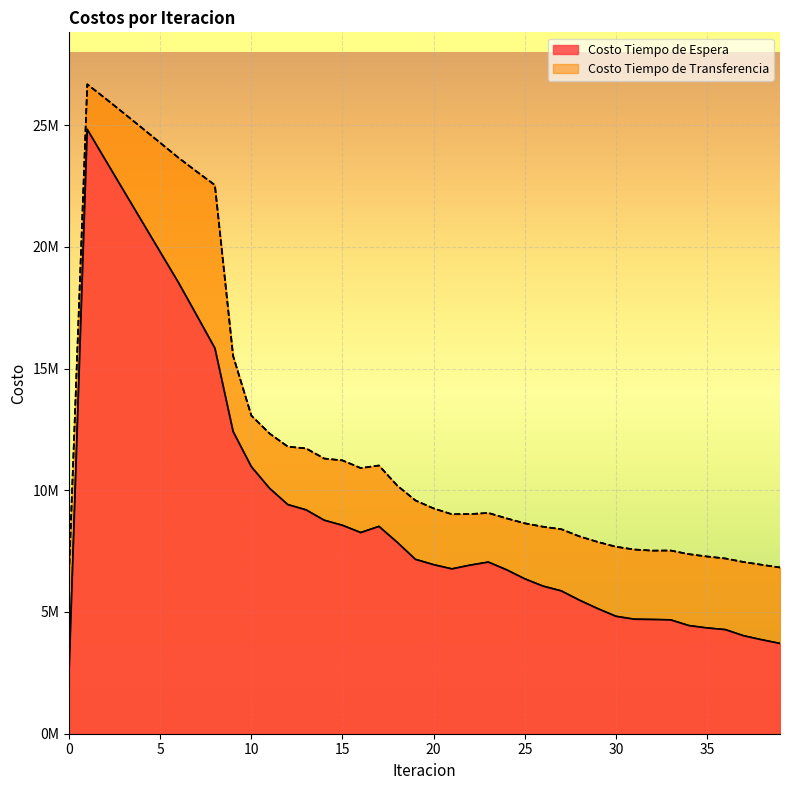

Reading left to right, transcribe all the data shown in this chart.

Costo Tiempo de Espera: 2482200.9	24822008.9	23558824.7	22300049.1	21043847.6	19788895.3	18534081.7	17190528.1	15835836.8	12411004.5	10968195.2	10078800.9	9410852.2	9194553.5	8767926.4	8559900.0	8261814.6	8514648.4	7863796.2	7161576.1	6942309.6	6770087.7	6922874.2	7049562.8	6733343.7	6360305.0	6062415.2	5866570.3	5483649.3	5138538.7	4822412.3	4703556.8	4691789.0	4675921.5	4441674.7	4343195.5	4275662.8	4024106.9	3858088.4	3707655.0
Costo Tiempo de Transferencia: 6590816.9	26676605.8	26090987.8	25491602.3	24884196.0	24272929.9	23661291.0	23092238.9	22536863.1	15517834.2	13068272.0	12331783.5	11793079.2	11719818.9	11303400.2	11227668.7	10911713.7	11018182.5	10194898.8	9583151.3	9254646.6	9015968.5	9022110.5	9069343.4	8846238.7	8642603.2	8503178.0	8401598.5	8105747.7	7878017.3	7680518.0	7567387.6	7520827.8	7525343.7	7375765.1	7279847.5	7199043.5	7053169.8	6939436.4	6829005.2